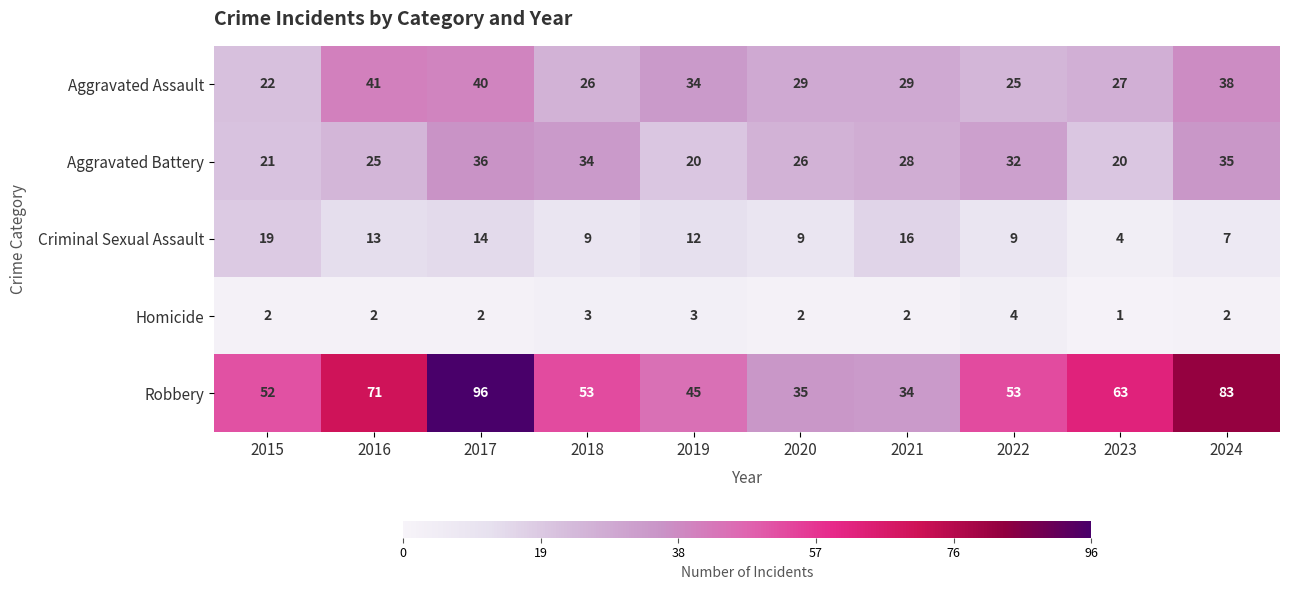

Is it true that Homicide equals 6 at 2022?

False